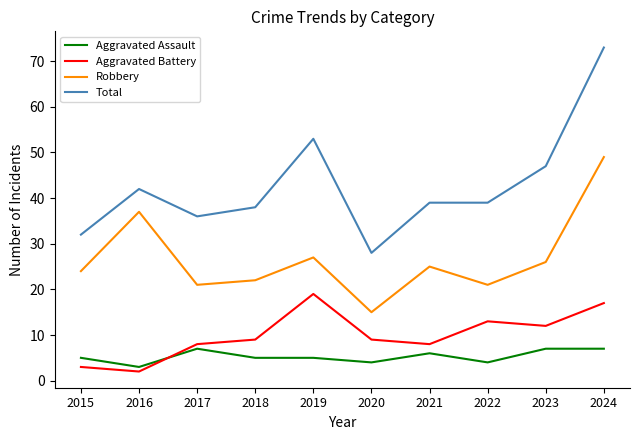

Read the Total value at 2024.

73